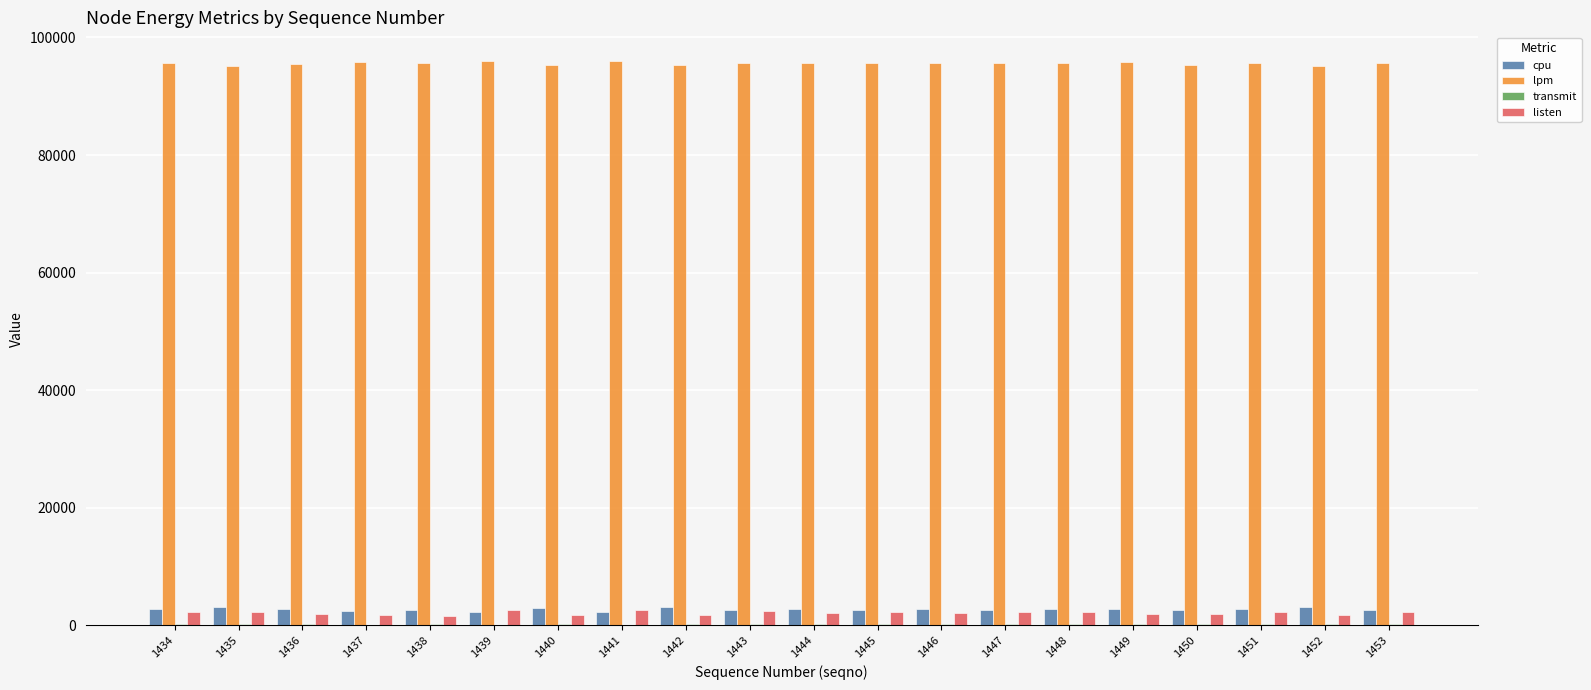

Which series has the largest total across all categories?

lpm